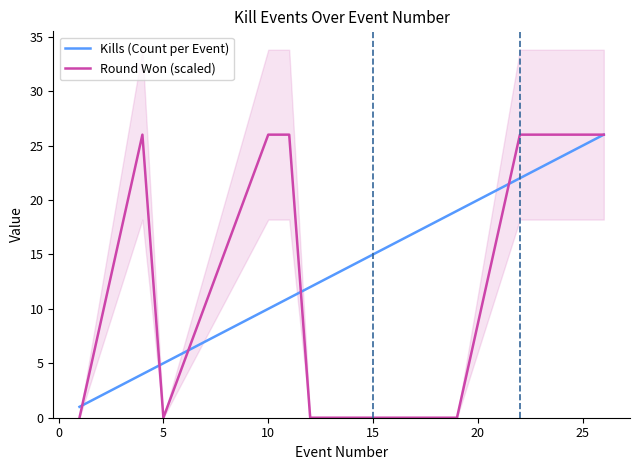

List the series in order of their overall mean, highest first.

Kills (Count per Event), Round Won (scaled)